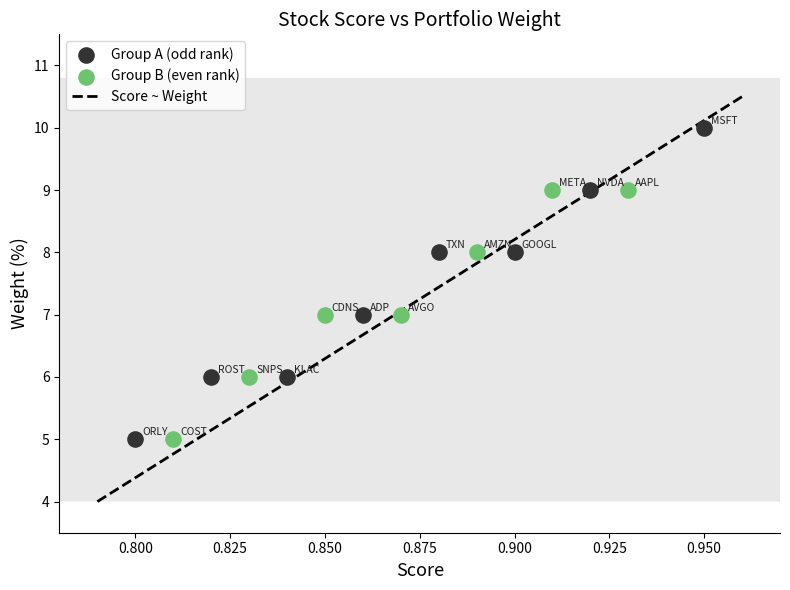

Which series has the largest Y range (max minus min)?

Group A (odd rank)